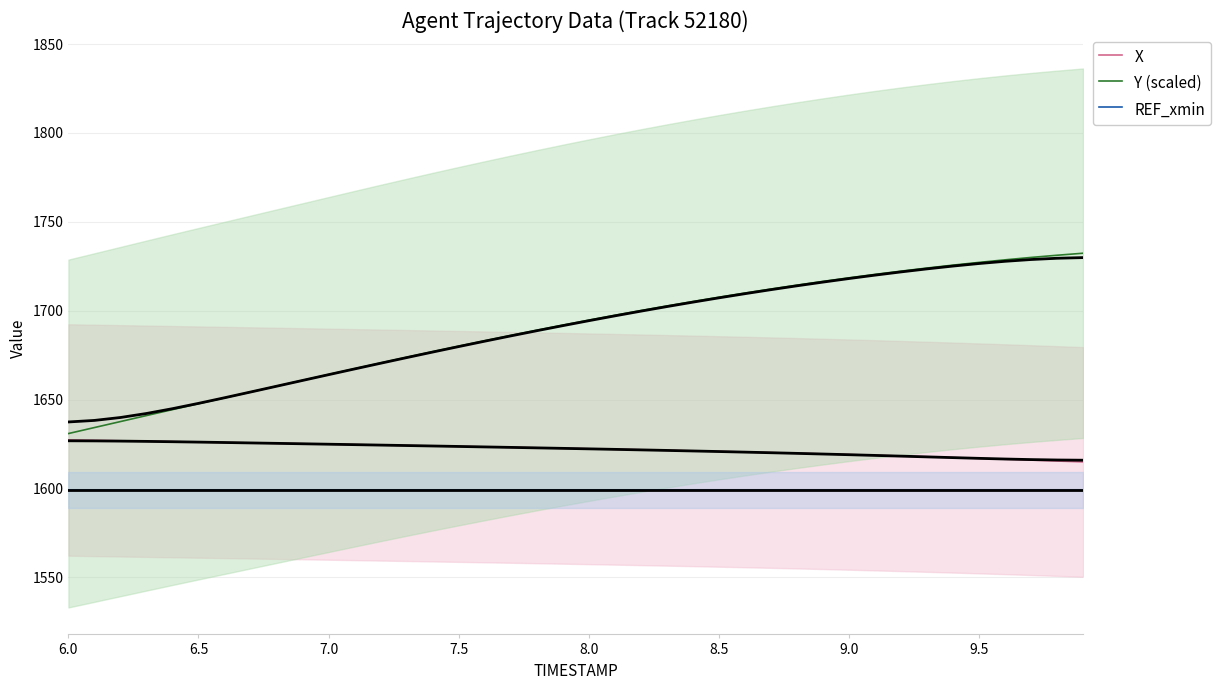

Which series has the largest total across all categories?

Y (scaled)